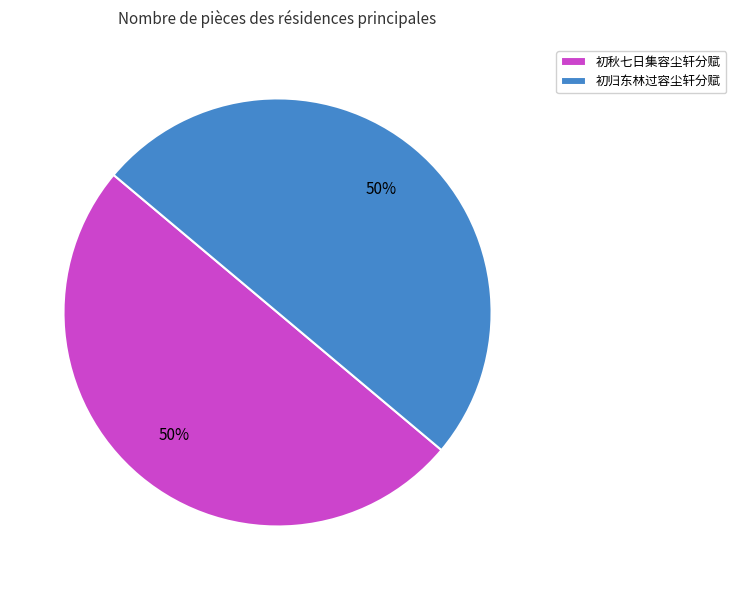

Do 初秋七日集容尘轩分赋 and 初归东林过容尘轩分赋 together represent more than half of the pie?

Yes